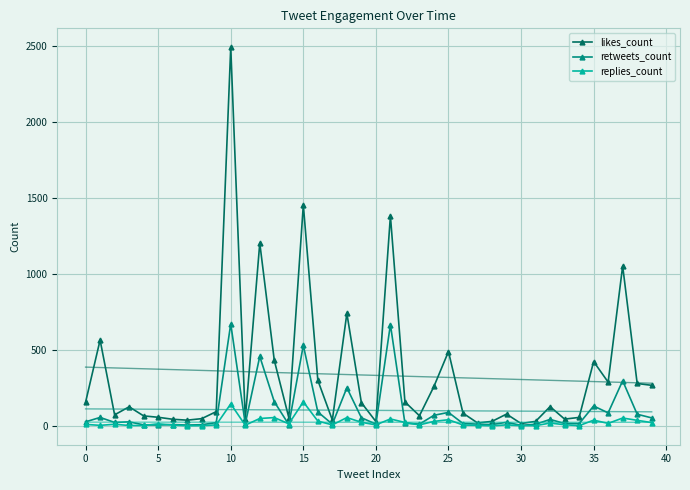

What is the greatest value displayed?

2489.0